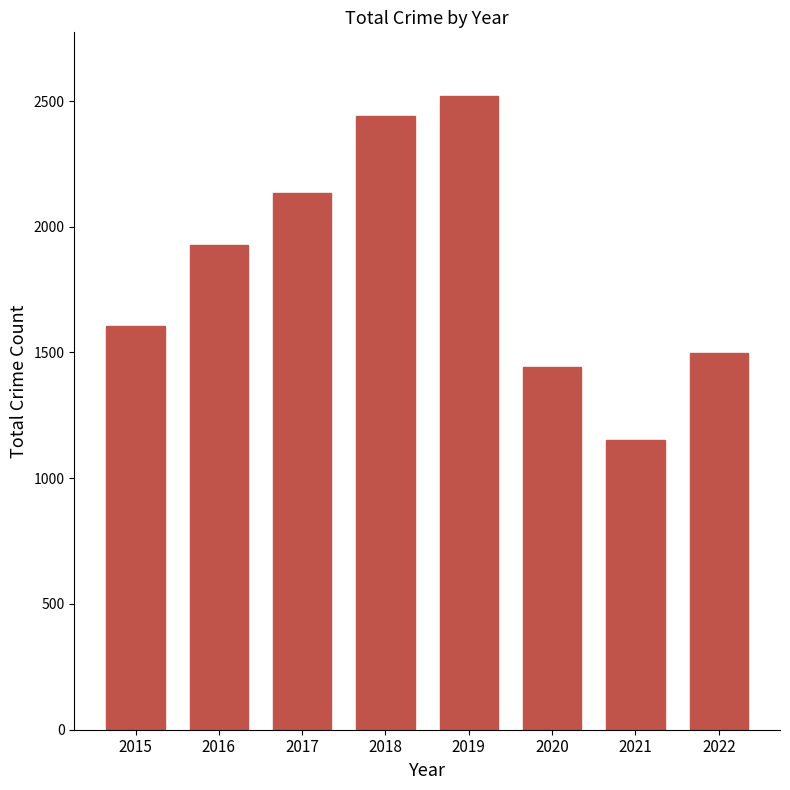

Does the chart contain any negative values?

No